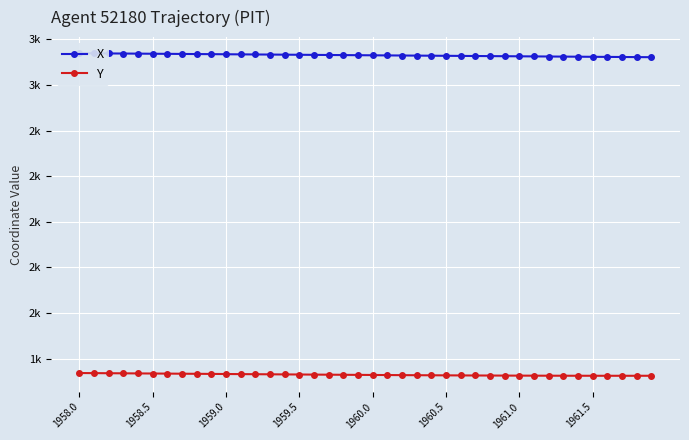

Which has a higher value, 13 or 29?

13